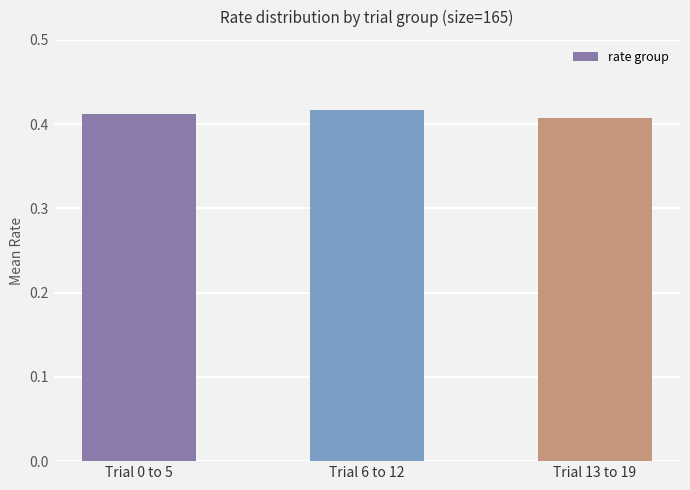

What position from the right is Trial 0 to 5?

3